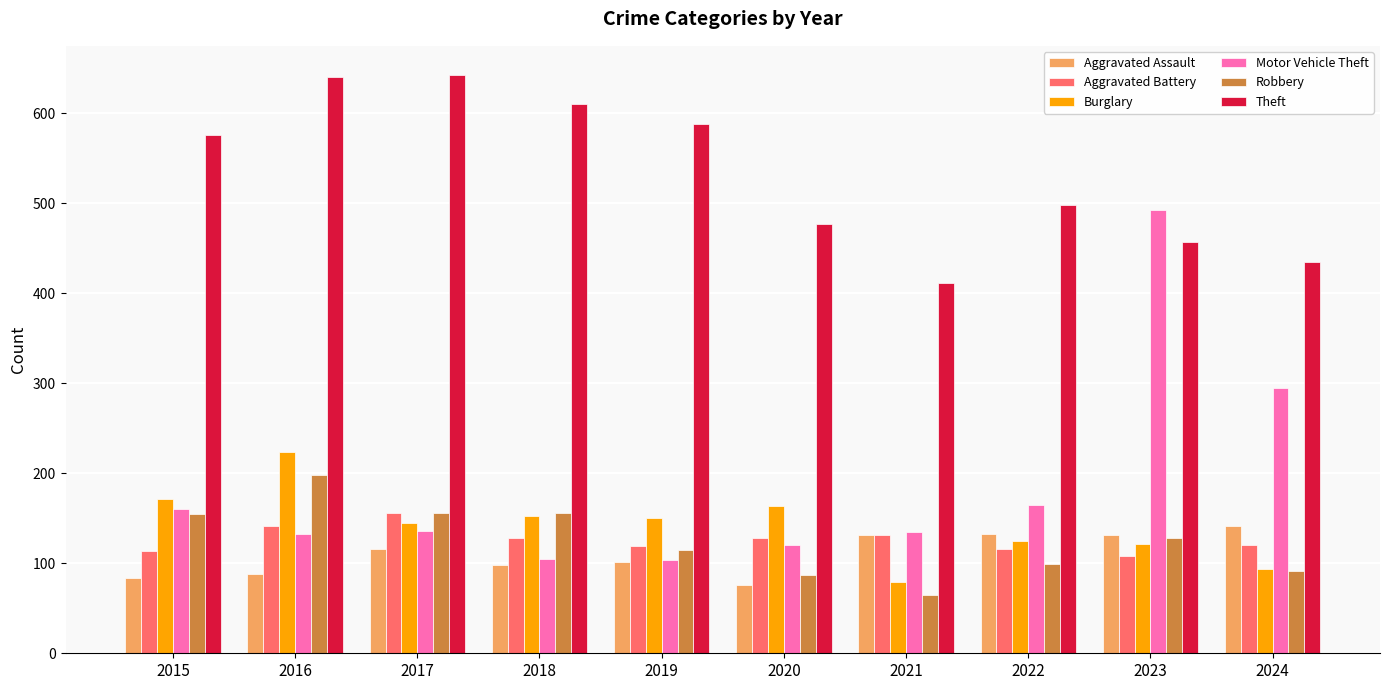

At which label does Aggravated Battery reach its peak?

2017